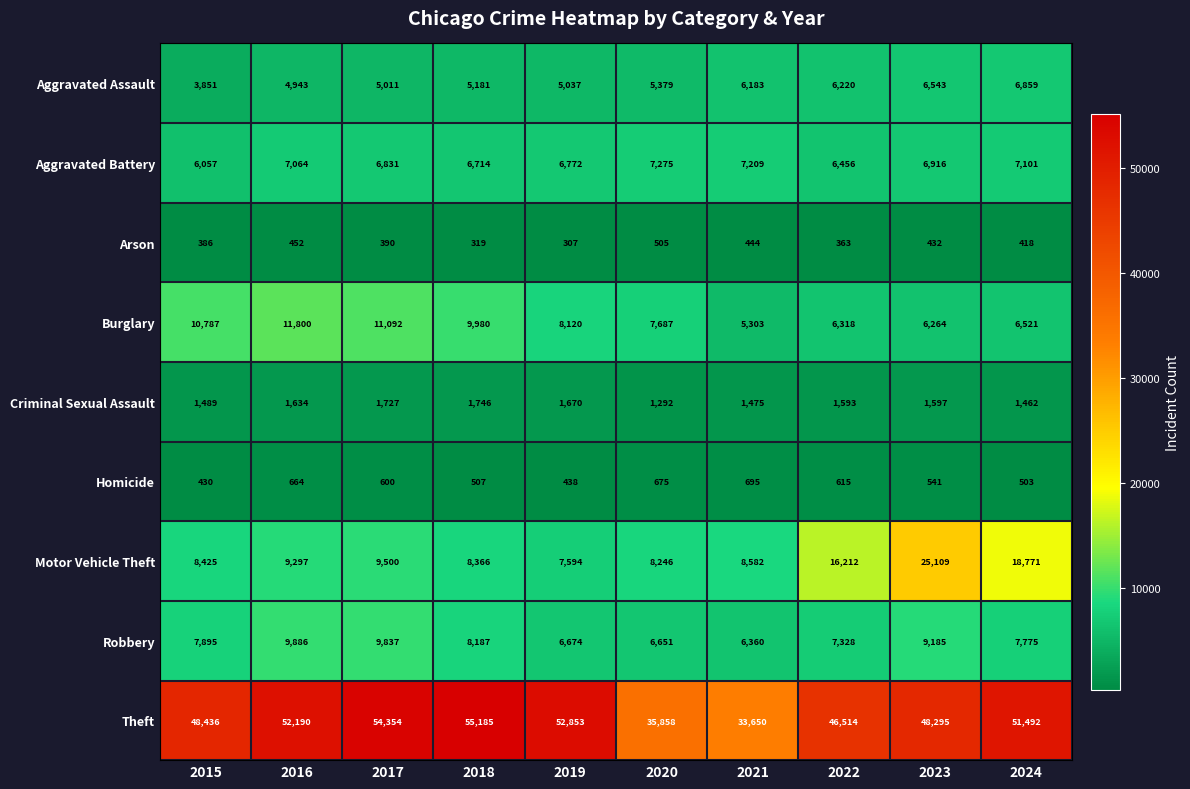

How many data points does each series have?

10